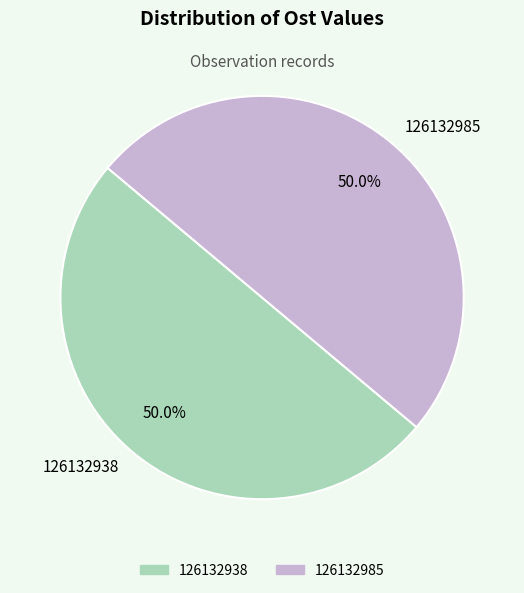

Approximately how many times larger is the value at 126132938 compared to 126132985?

1.0